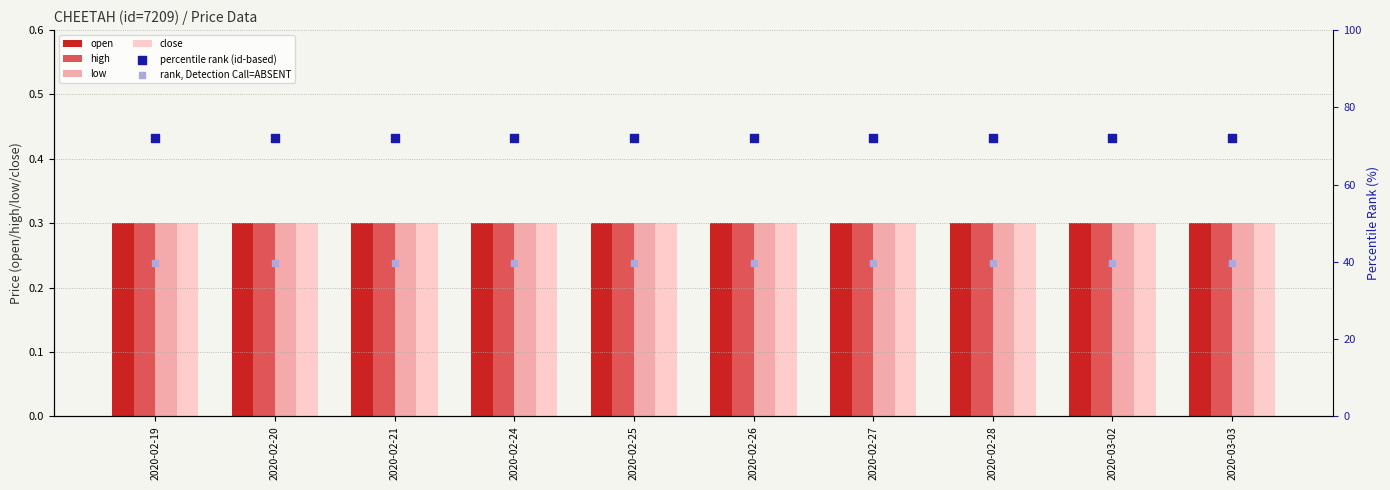

What is the total value across all series at 2020-02-24?

112.9